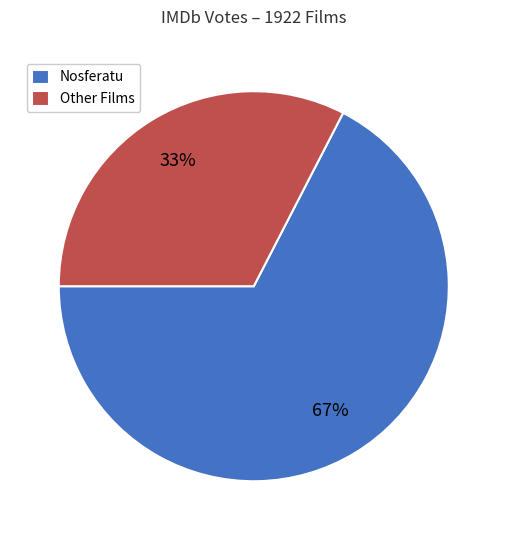

How many segments does this pie chart have?

2